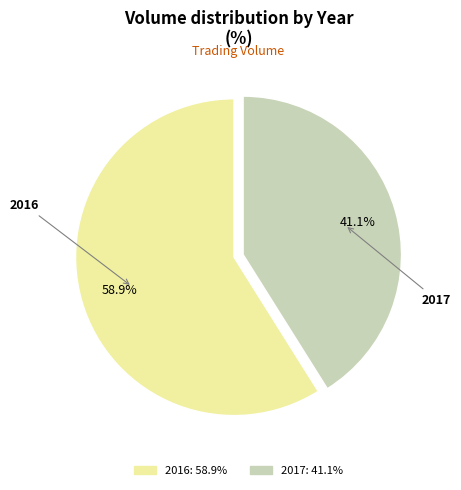

To the nearest percent, what is the difference between the largest and smallest slice percentages?

18%